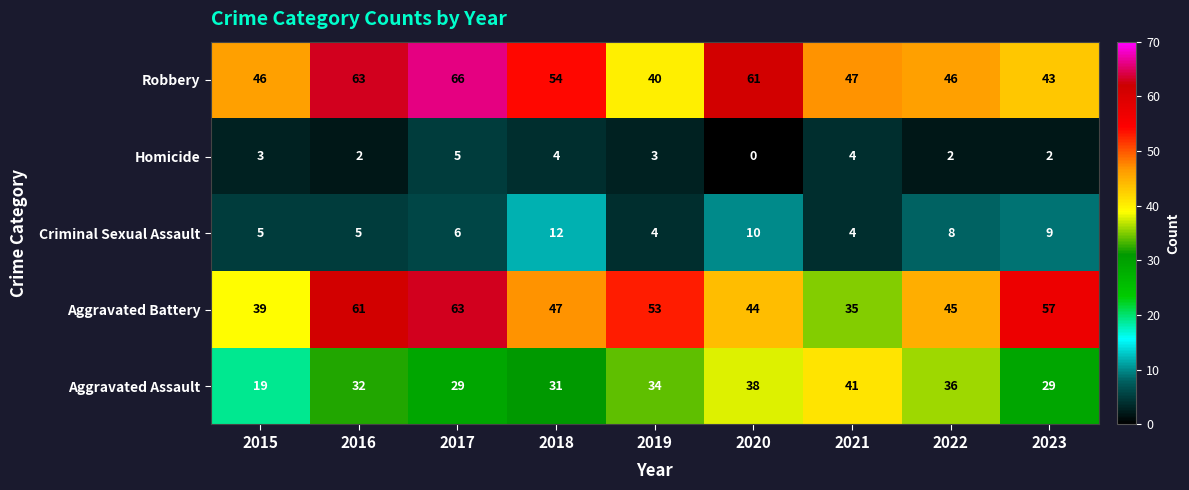

What is the maximum value for Homicide?

5